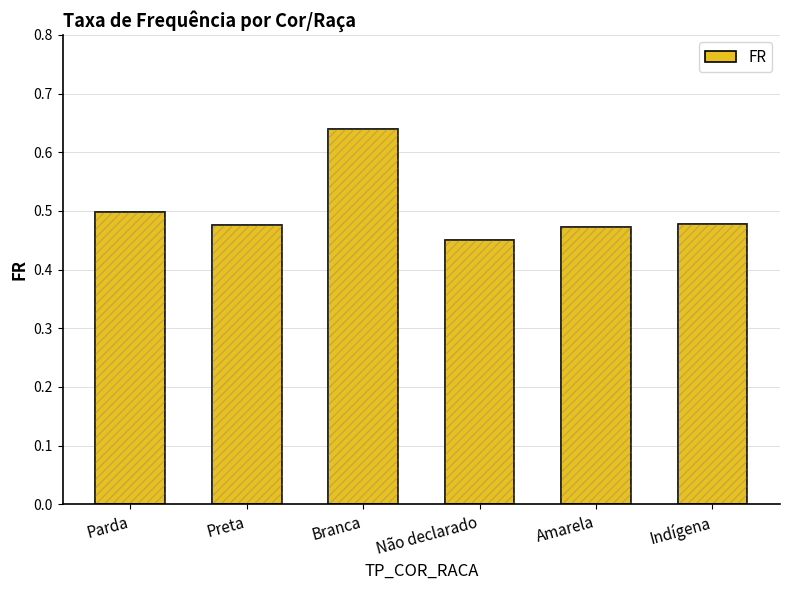

What is the maximum value shown in the chart?

0.6